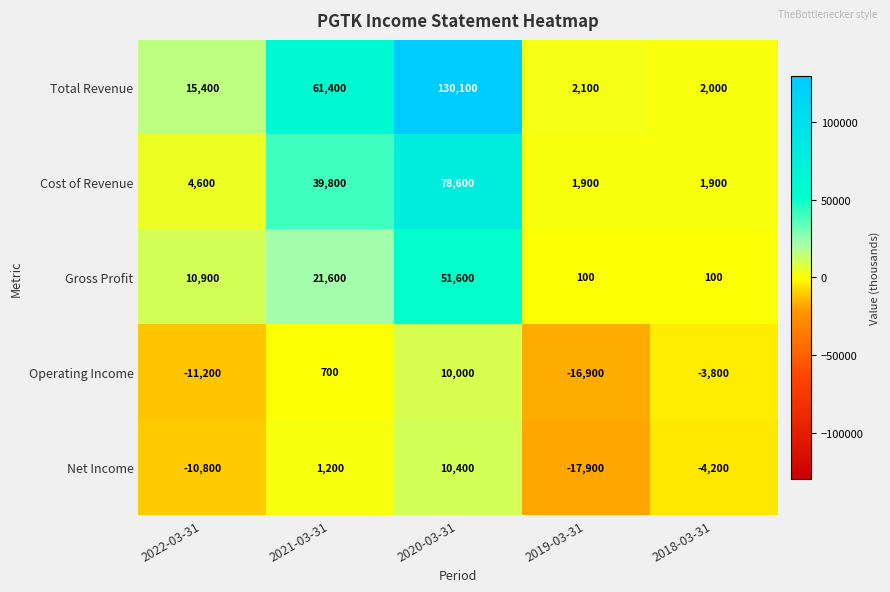

Rank the series by their maximum value, from lowest to highest.

Operating Income, Net Income, Gross Profit, Cost of Revenue, Total Revenue